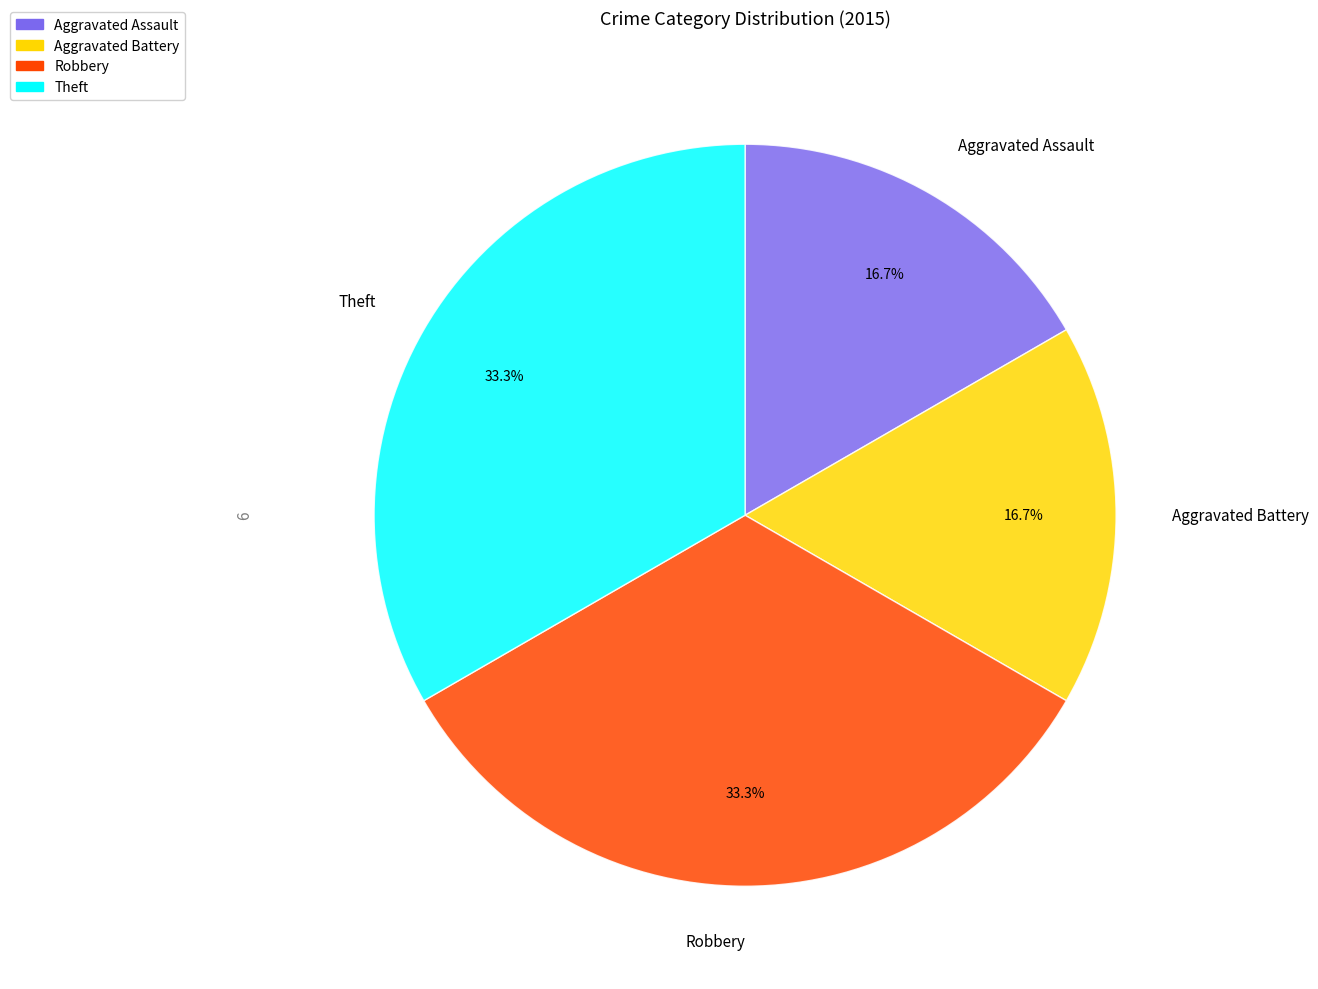

What is the total percentage of Aggravated Assault and Theft?

50.0%